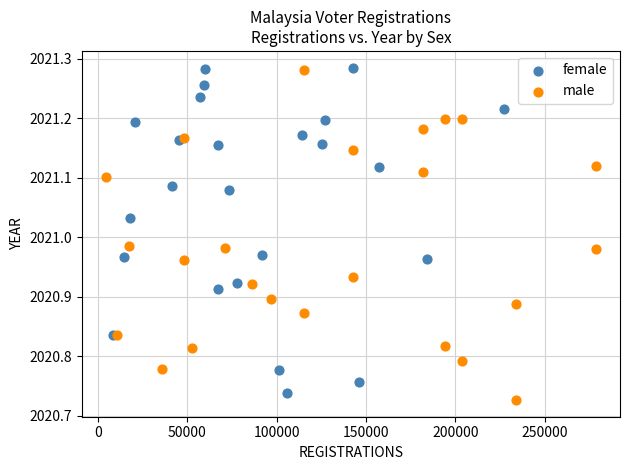

What are all the series names shown in the legend?

female, male